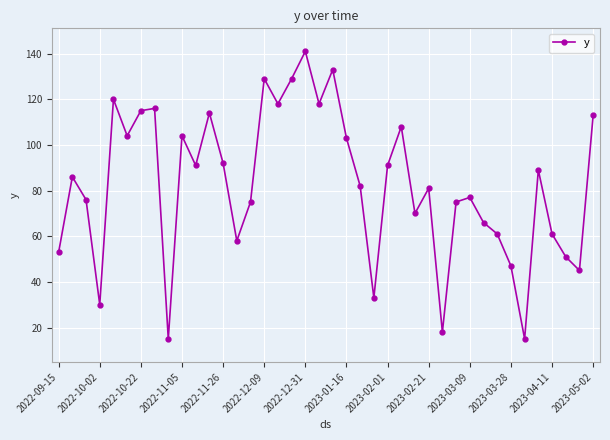

True or false: there are more than 0 points higher than both neighbors.

True